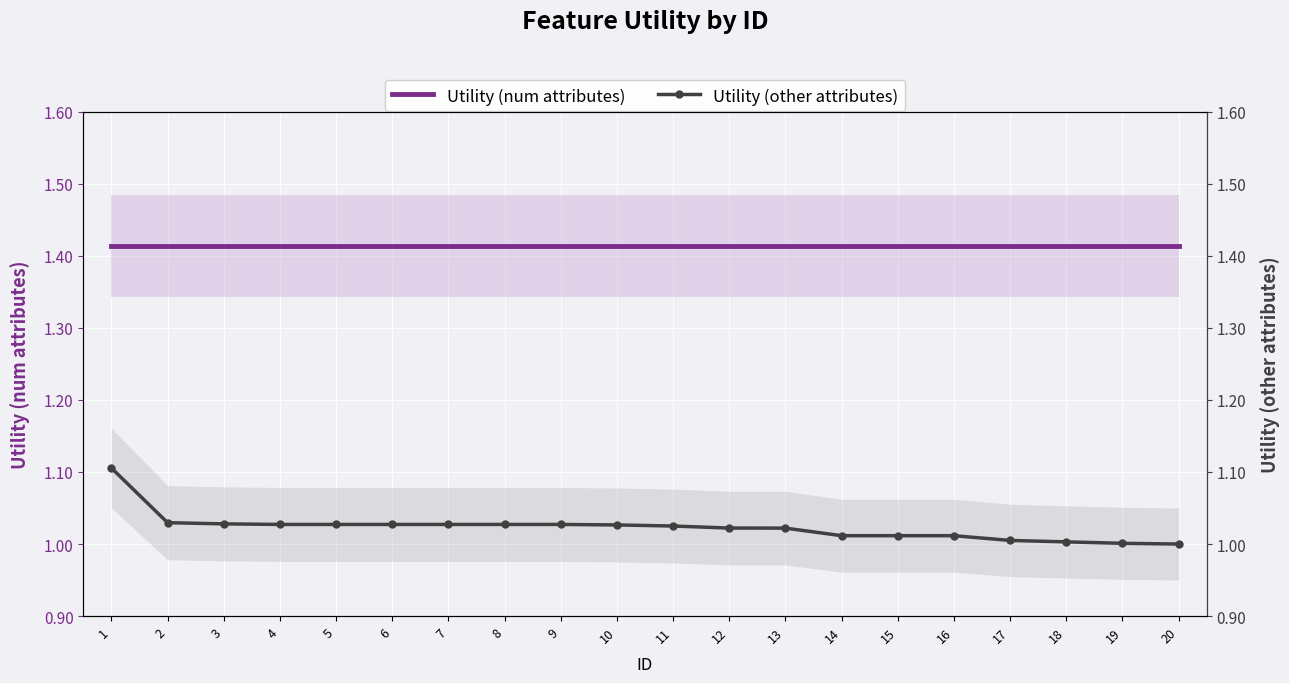

True or false: Utility (other attributes) has more than 0 interior local peaks.

False